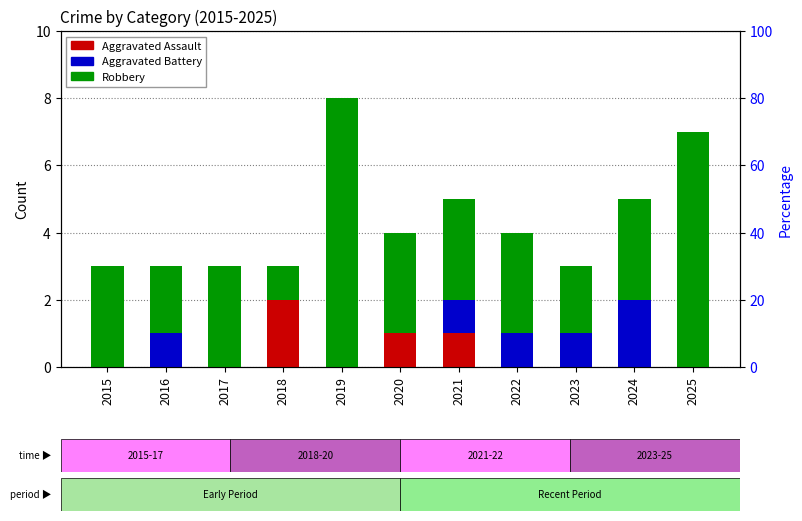

What are all the series names shown in the legend?

Aggravated Assault, Aggravated Battery, Robbery